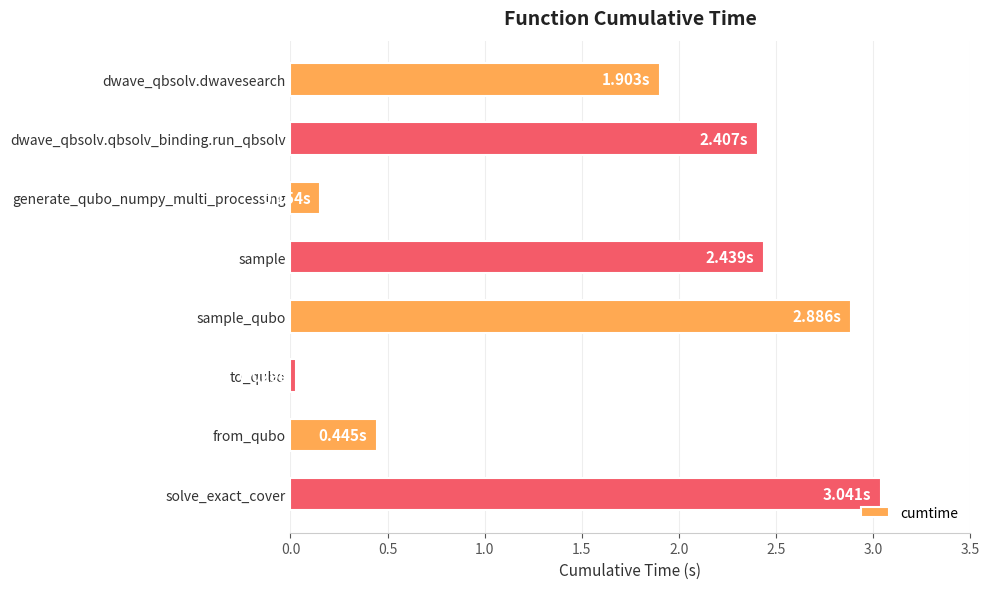

What is the average value?

1.7